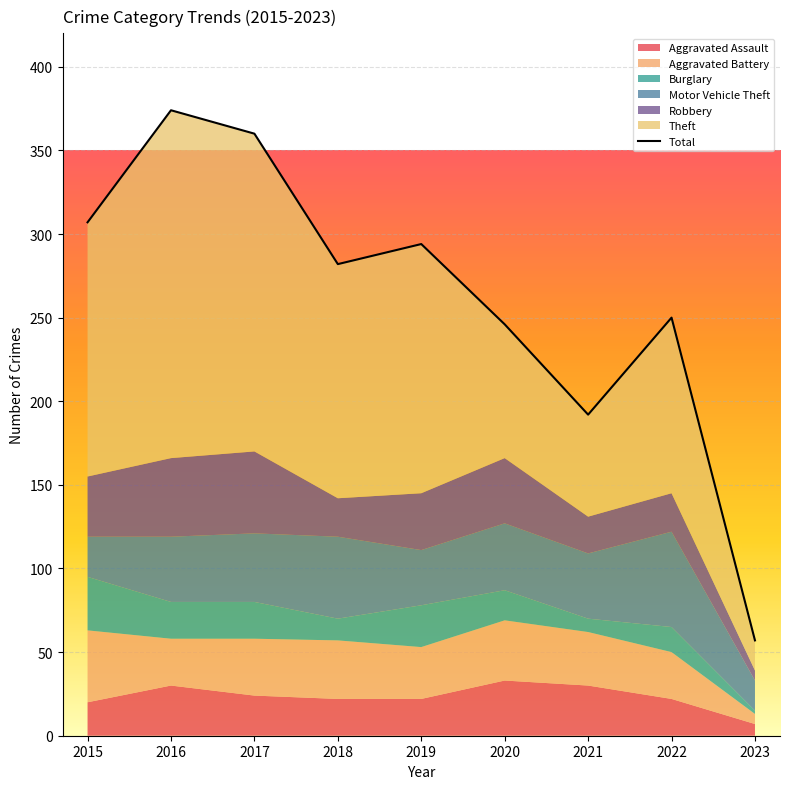

At which label does the data first exceed 282?

2015